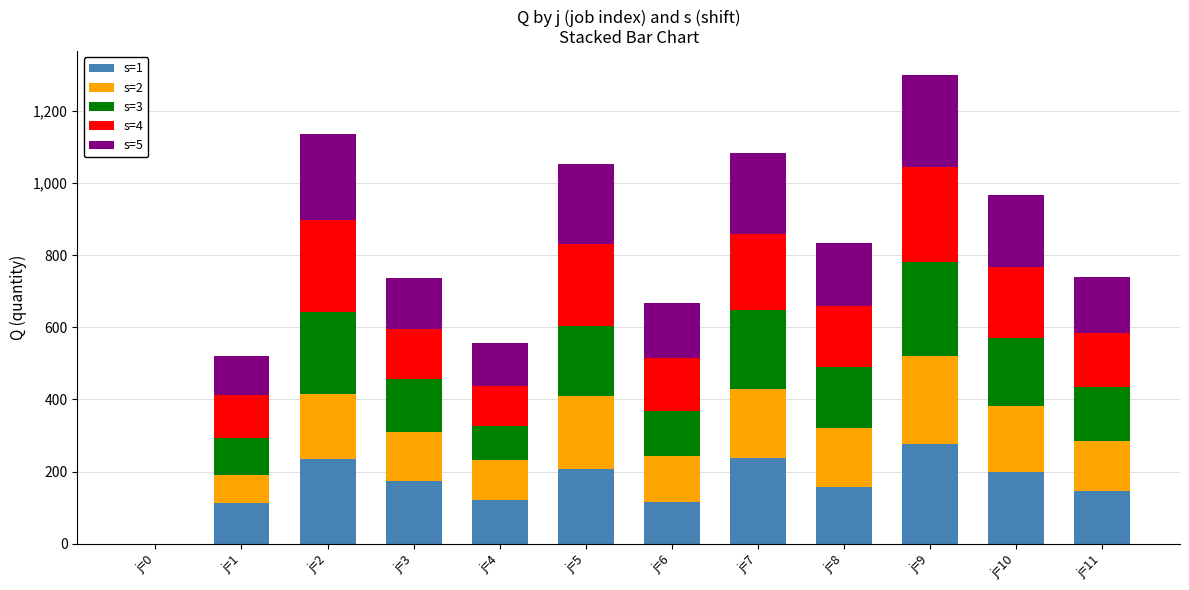

At which category is the sum across all series the highest?

j=9